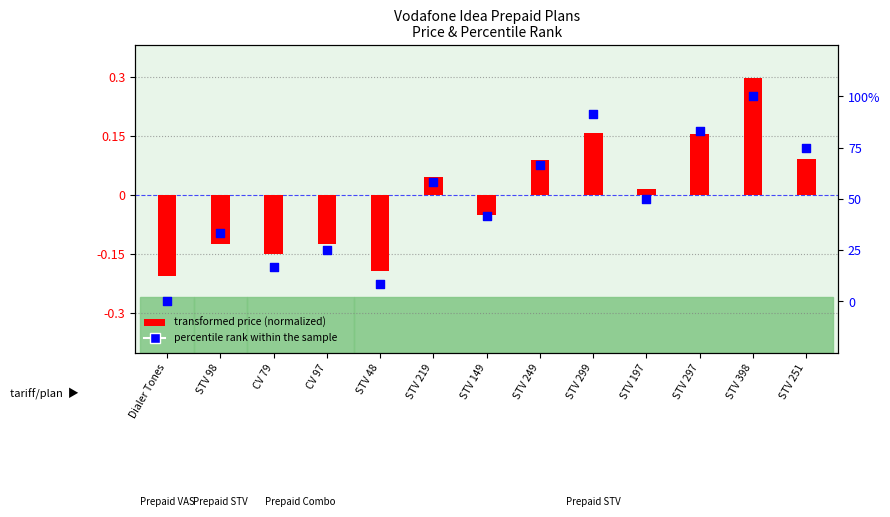

Which series contains the lowest Y value?

transformed price (normalized)